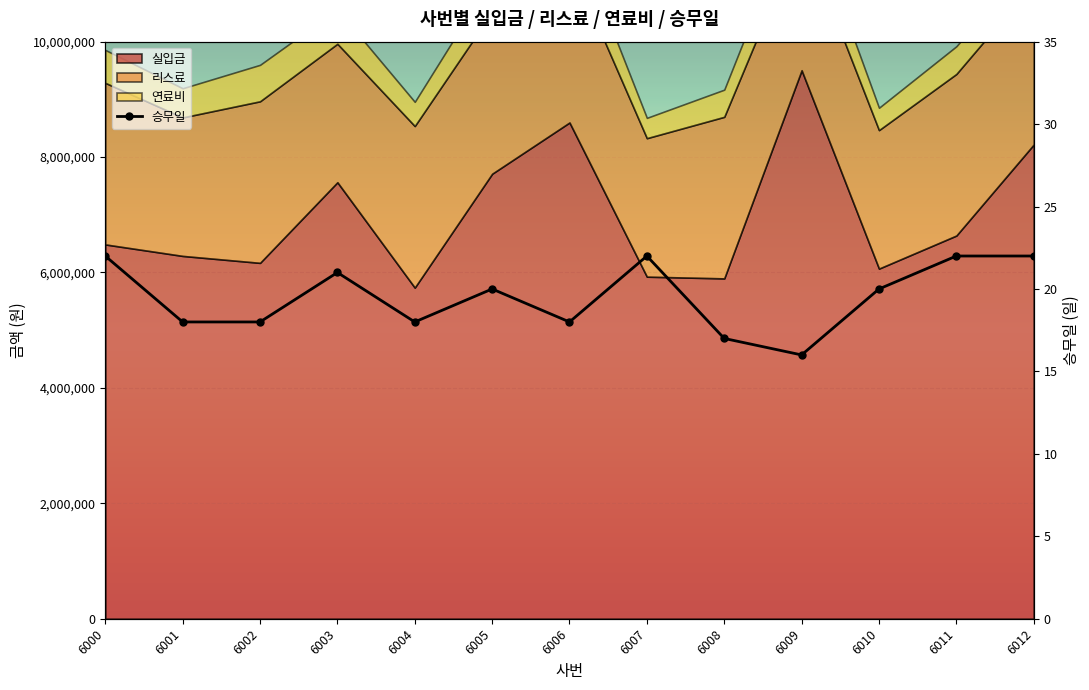

Which label corresponds to the smallest value in the chart?

6009